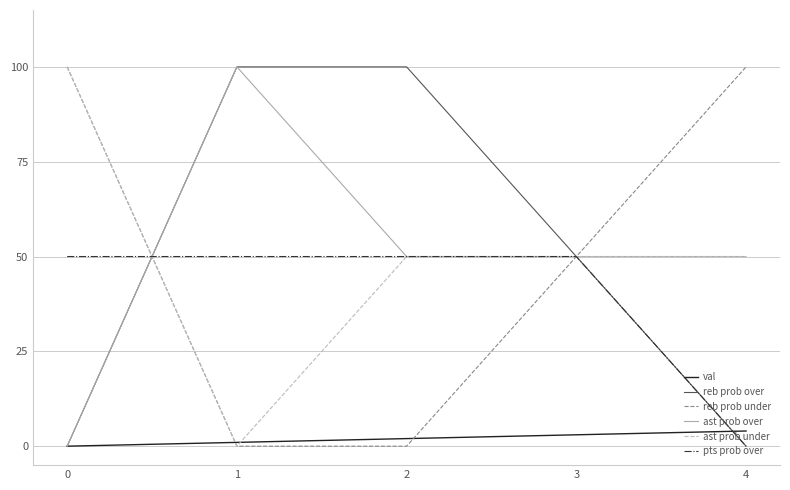

Is the value of pts prob over at 3 greater than the value of ast prob under at 1?

Yes